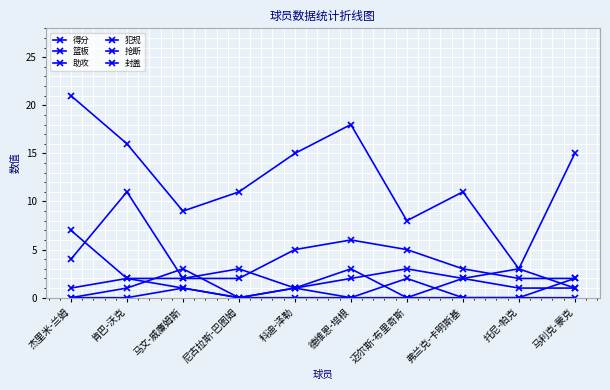

How many values in 助攻 are above zero?

9